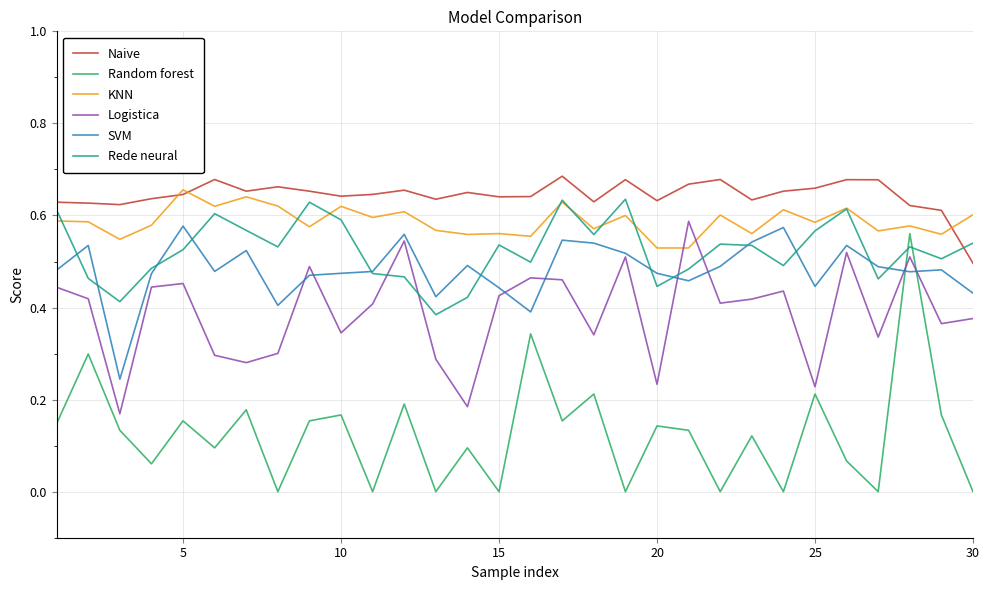

True or false: SVM and Naive intersect in this chart.

False